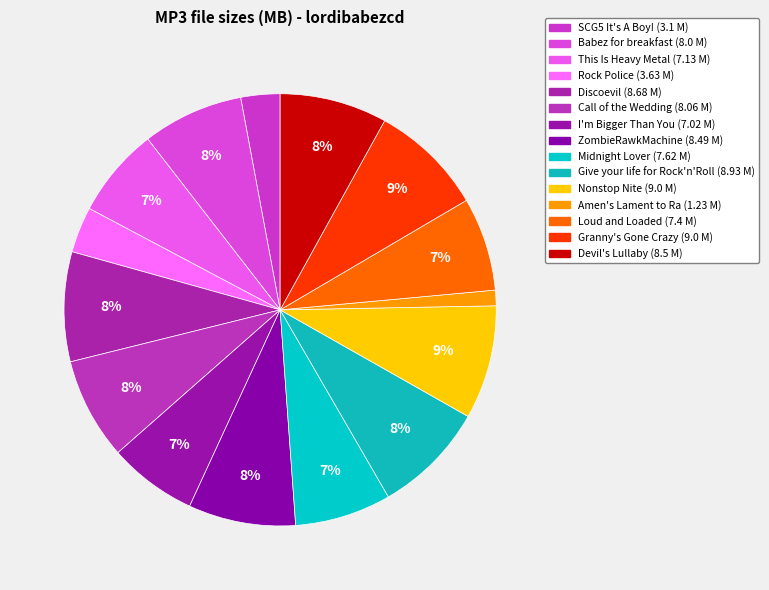

Is there a majority slice in this chart?

No